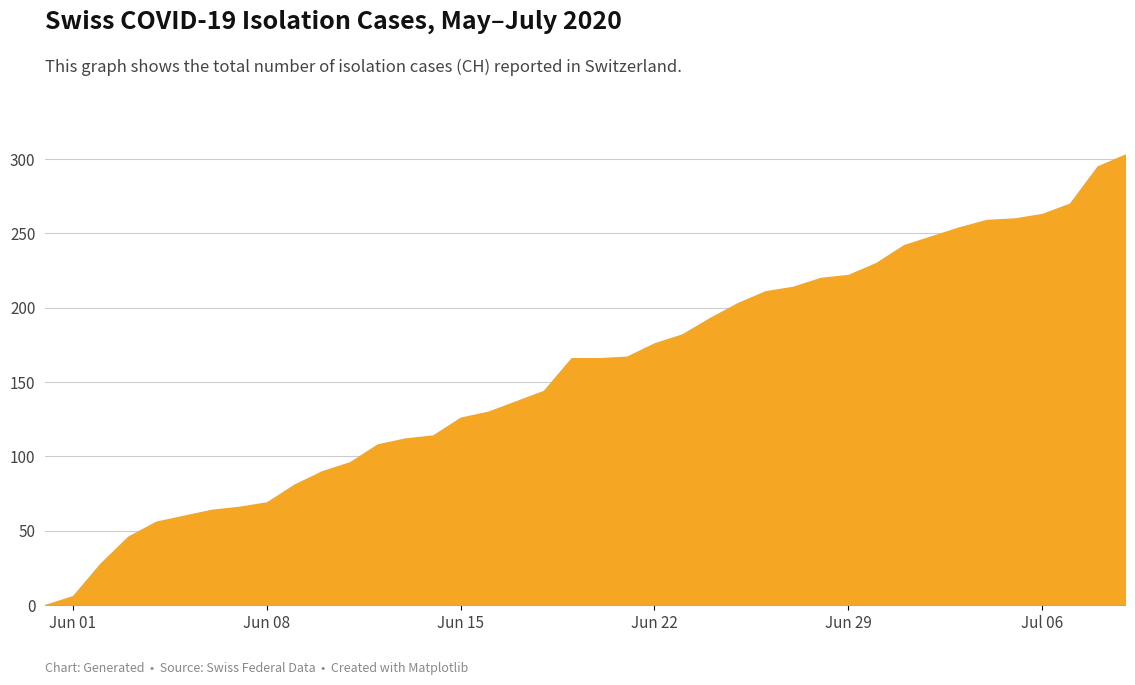

What is the greatest value displayed?

303